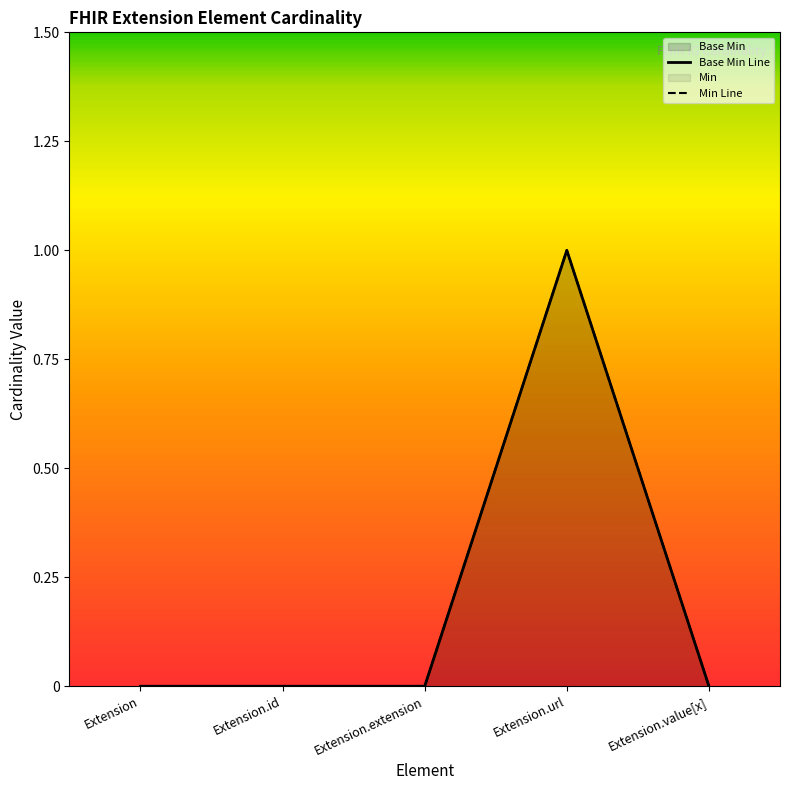

What is the label of the 1st point from the left?

Extension